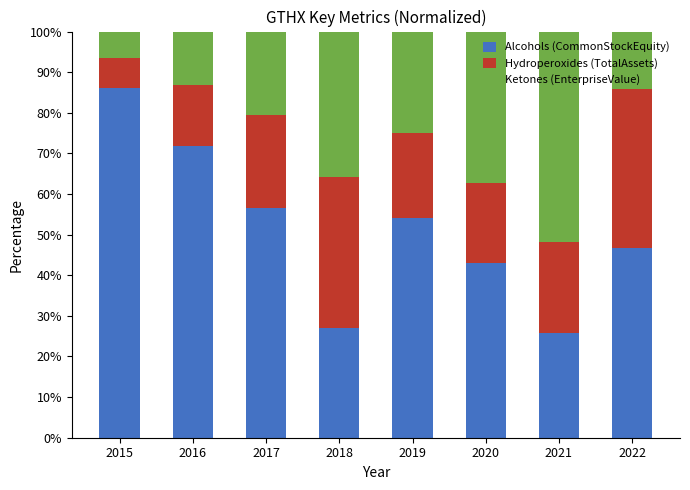

How many data points in Alcohols (CommonStockEquity) are less than 54?

4